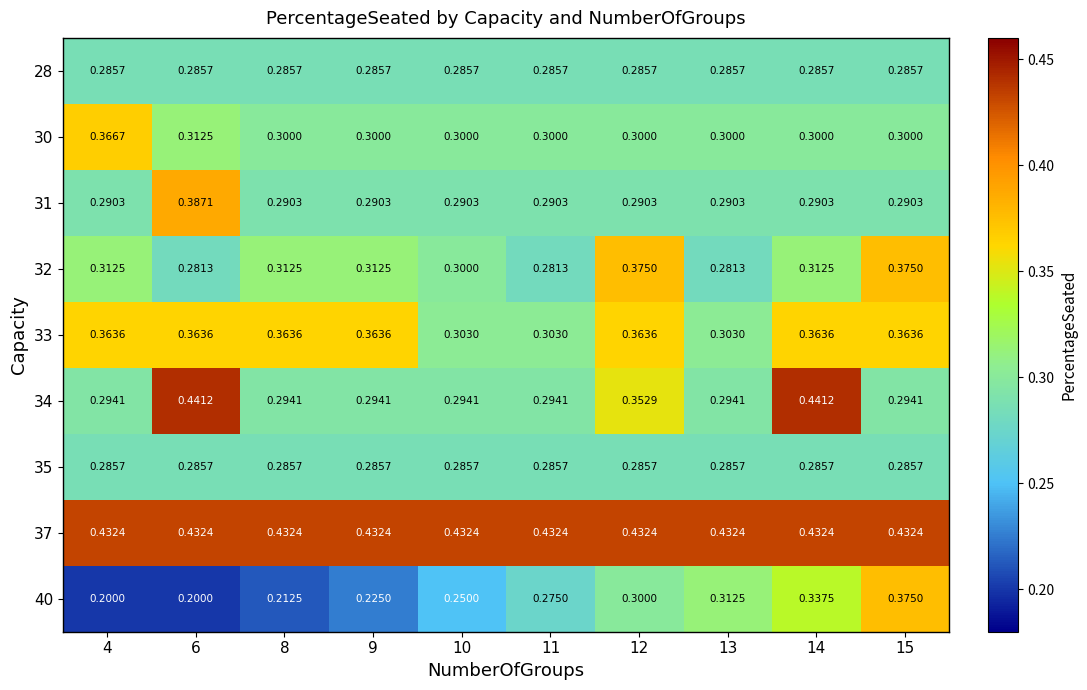

Between 6 and 11, which series saw the biggest shift?

34